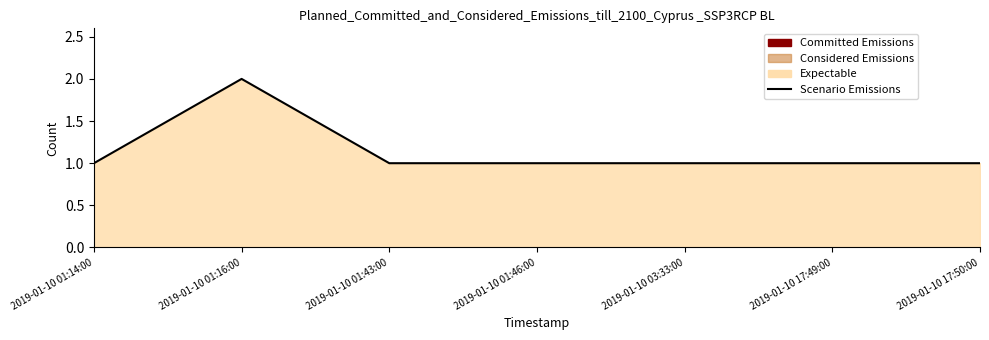

At which category does the chart reach its minimum across all series?

2019-01-10 01:14:00